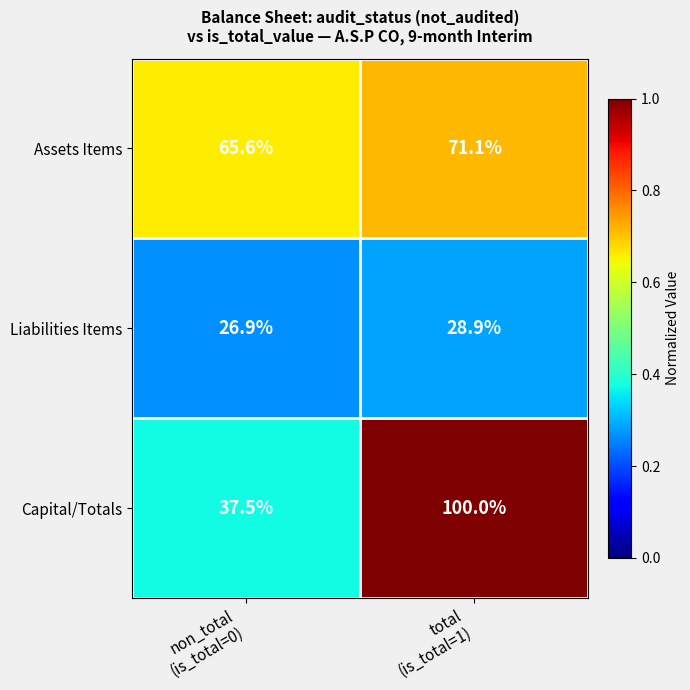

At which category is the sum across all series the highest?

total
(is_total=1)